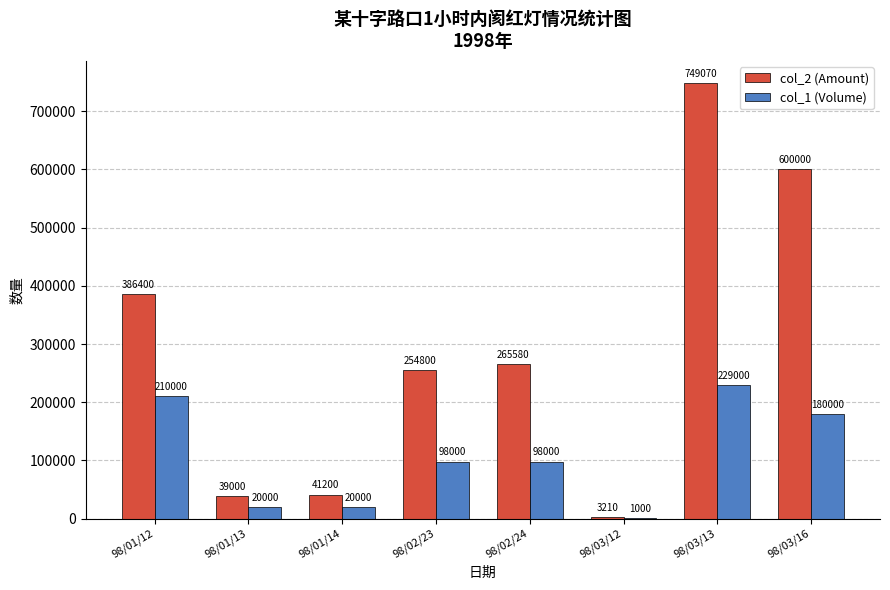

Which category has the highest value across all series?

98/03/13